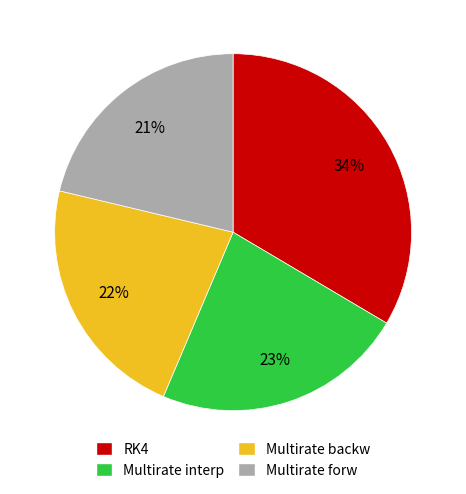

Count the number of slices in the pie.

4